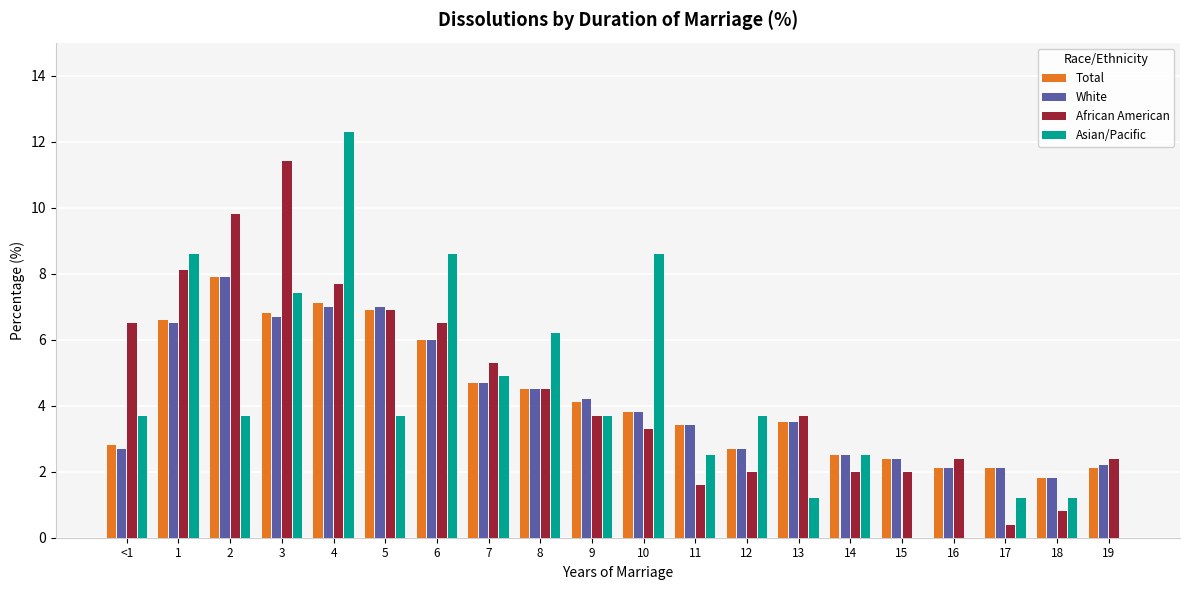

What is the sum of the Total values at 2 and 12?

10.6